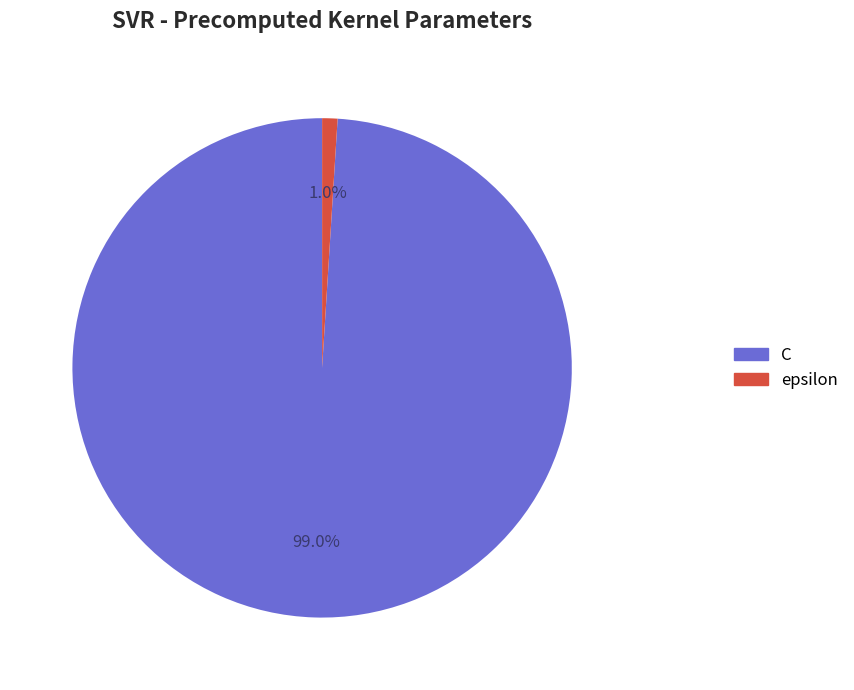

Which category has the smallest portion of the pie?

epsilon